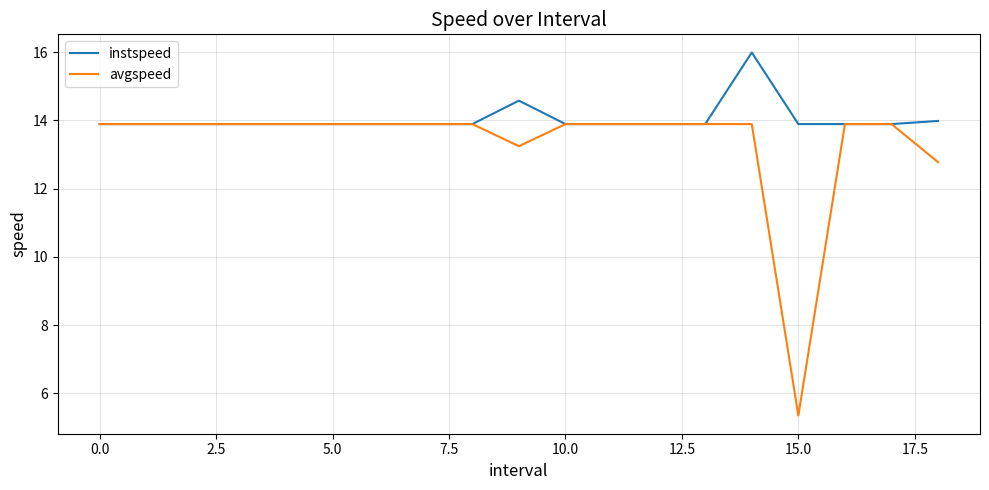

Which series has the largest range (max minus min)?

avgspeed